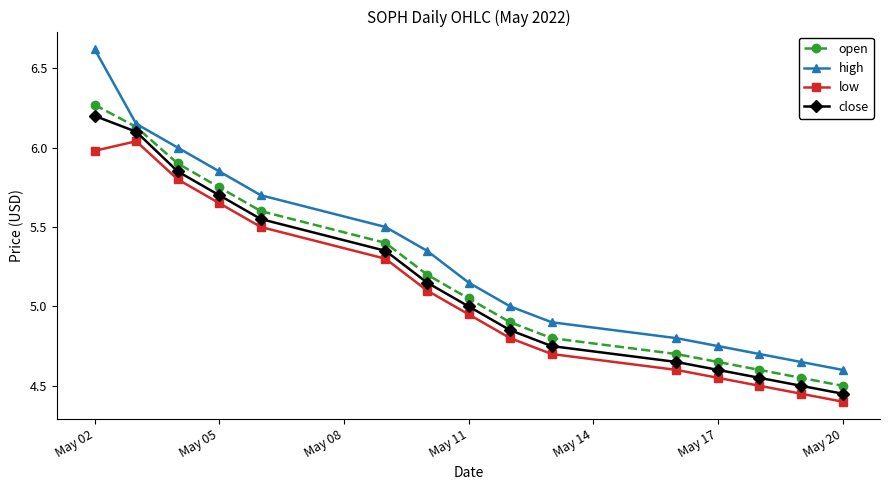

What is the maximum value shown in the chart?

6.6